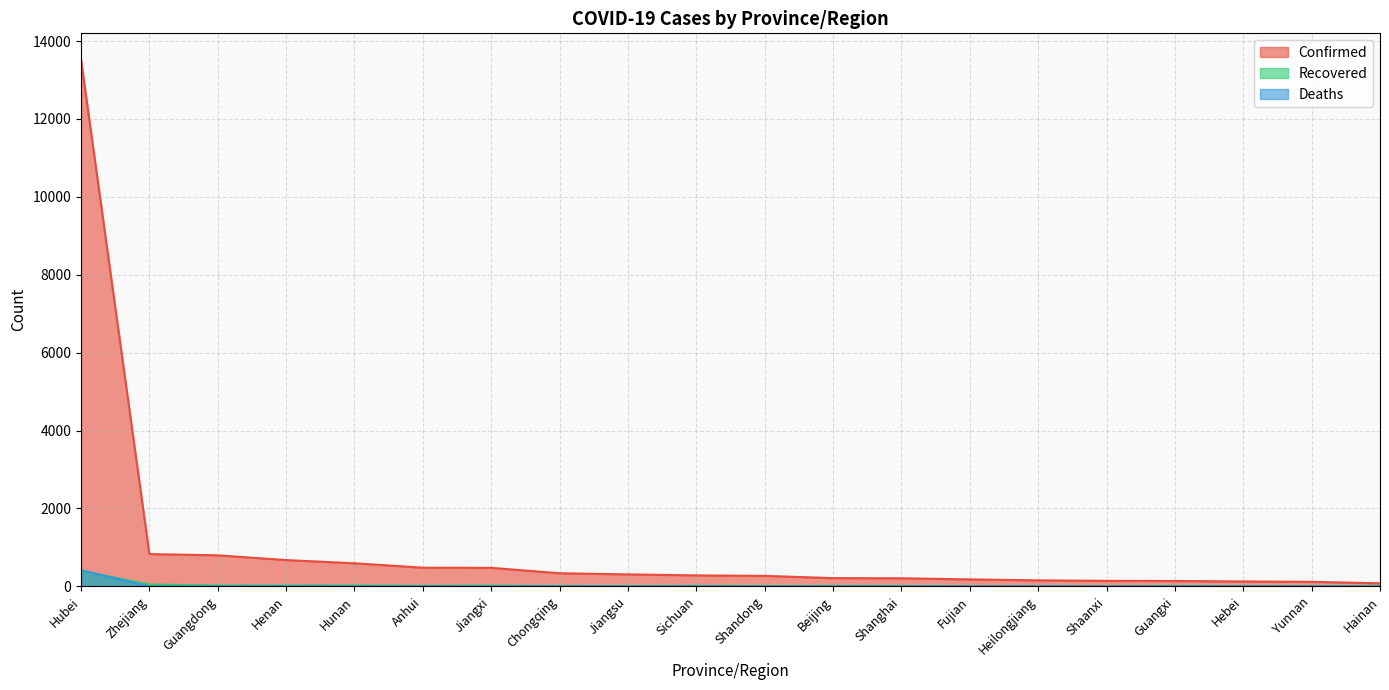

True or false: Confirmed and Recovered cross at least once.

False